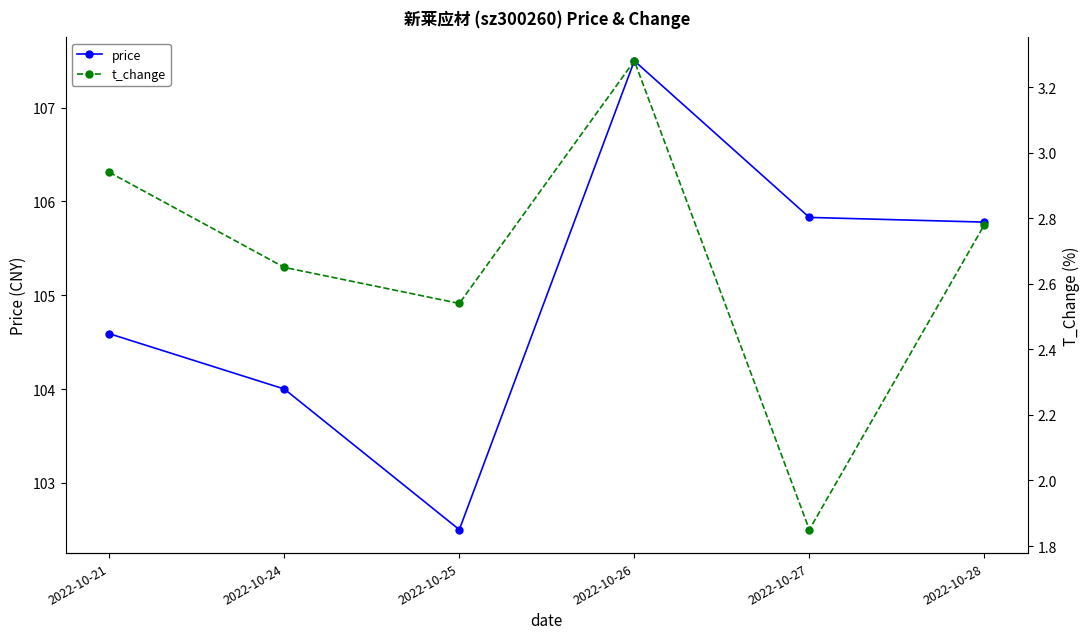

At which category is the sum across all series the highest?

2022-10-26